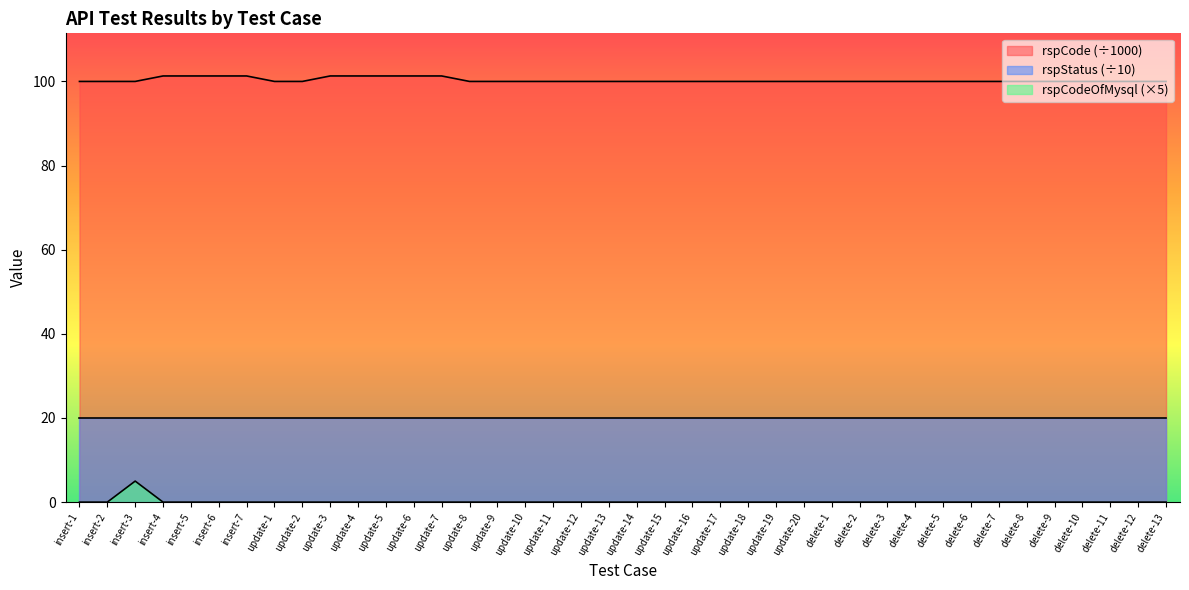

True or false: rspCode and rspCodeOfMysql intersect in this chart.

False